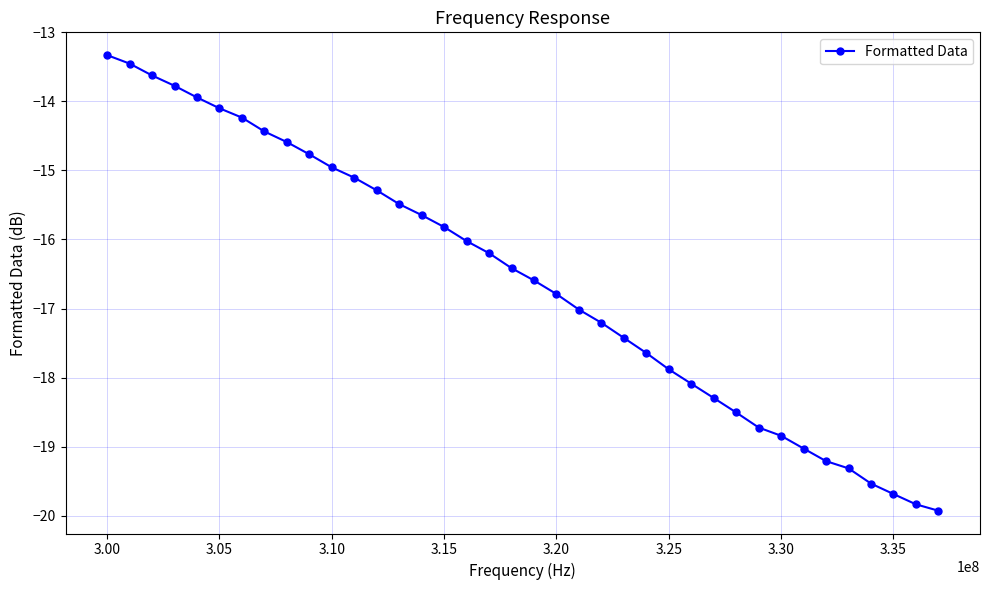

What is the difference between the maximum and minimum values?

6.6